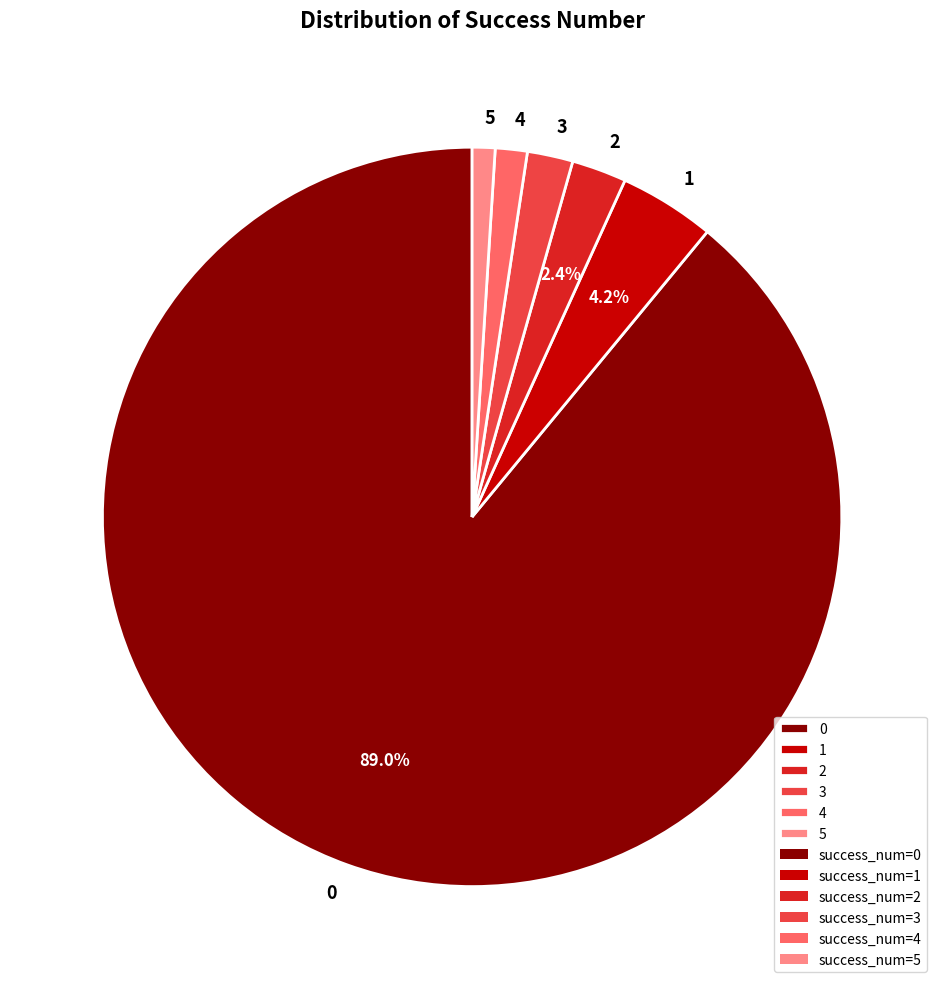

Is 1 the majority of the pie?

No